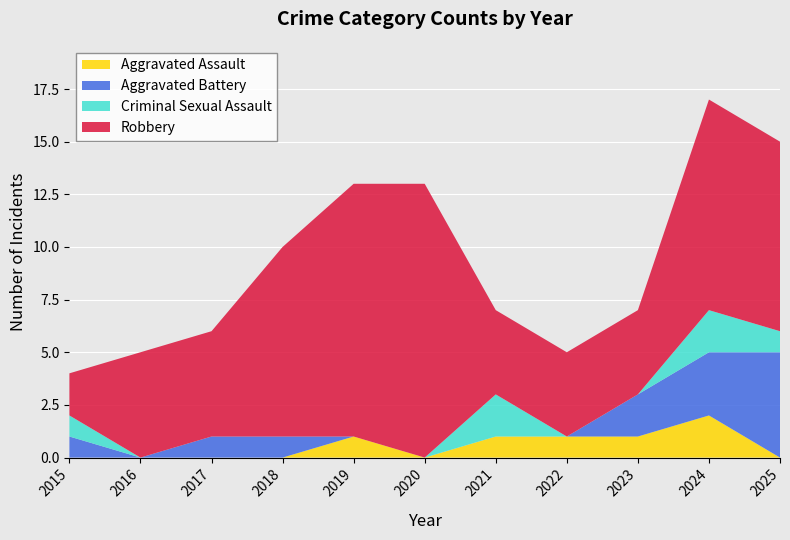

Reading left to right, extract all data points from this chart.

Aggravated Assault: 0	0	0	0	1	0	1	1	1	2	0
Aggravated Battery: 1	0	1	1	0	0	0	0	2	3	5
Criminal Sexual Assault: 1	0	0	0	0	0	2	0	0	2	1
Robbery: 2	5	5	9	12	13	4	4	4	10	9
Total: 4	5	6	10	13	13	7	5	7	17	15